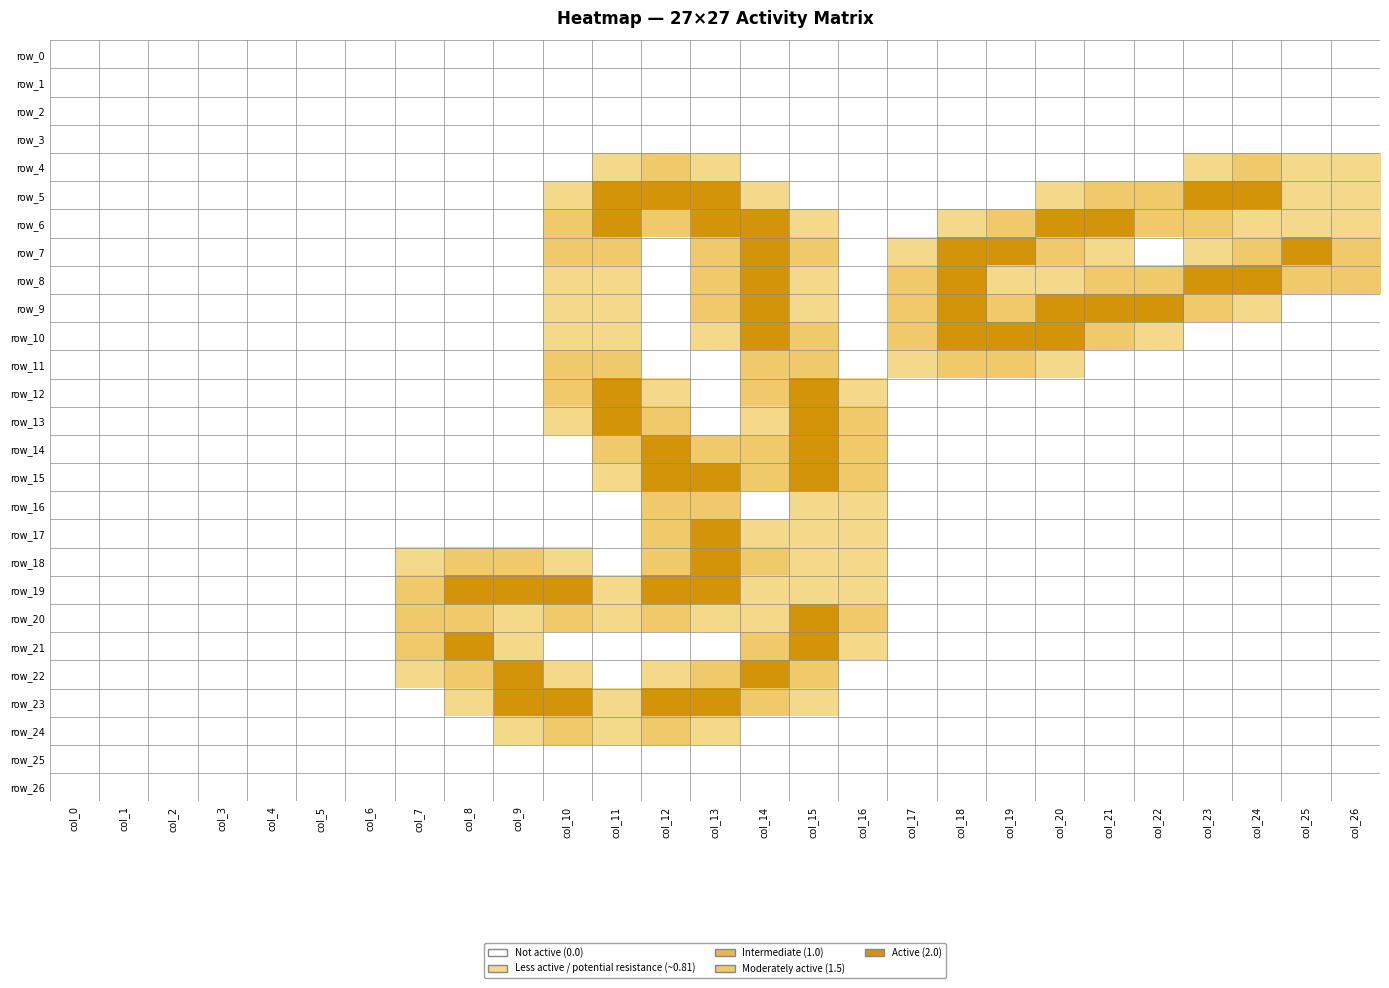

Between col_26 and col_19, which is larger?

col_26